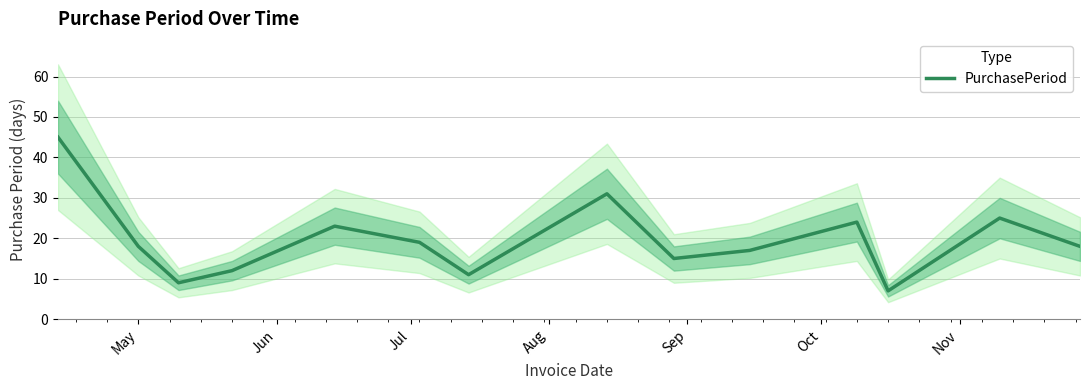

What is the lowest value of the PurchasePeriod series?

7